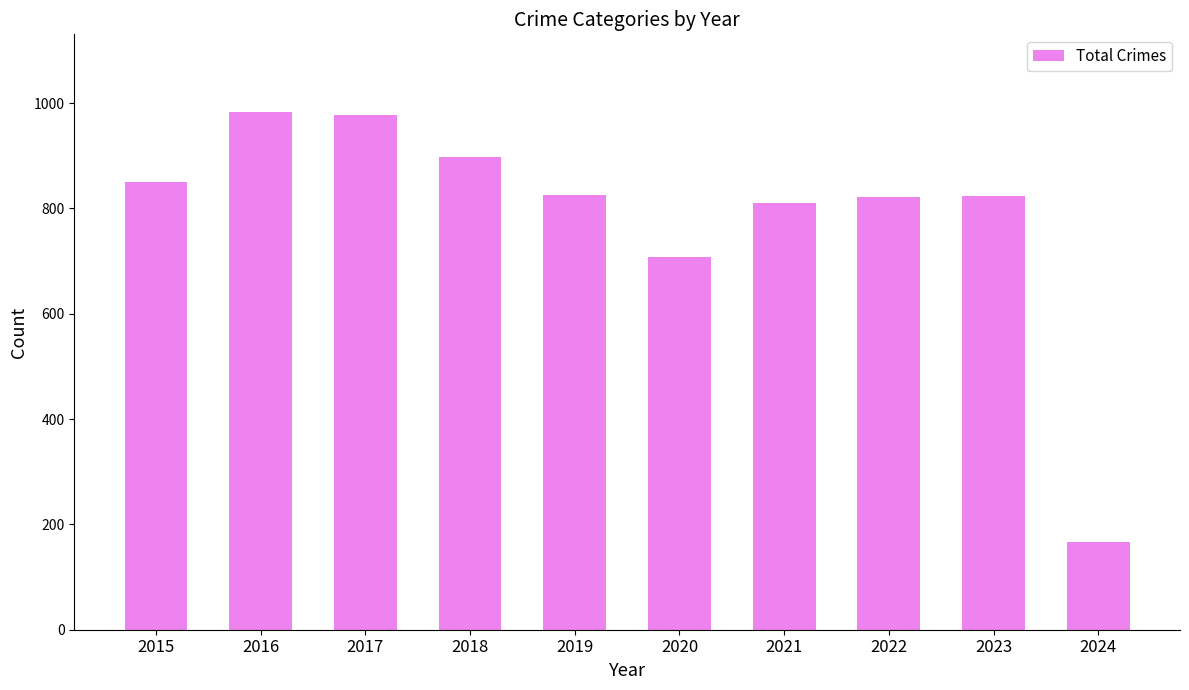

The chart shows a value of 1397 at 2015. True or false?

False